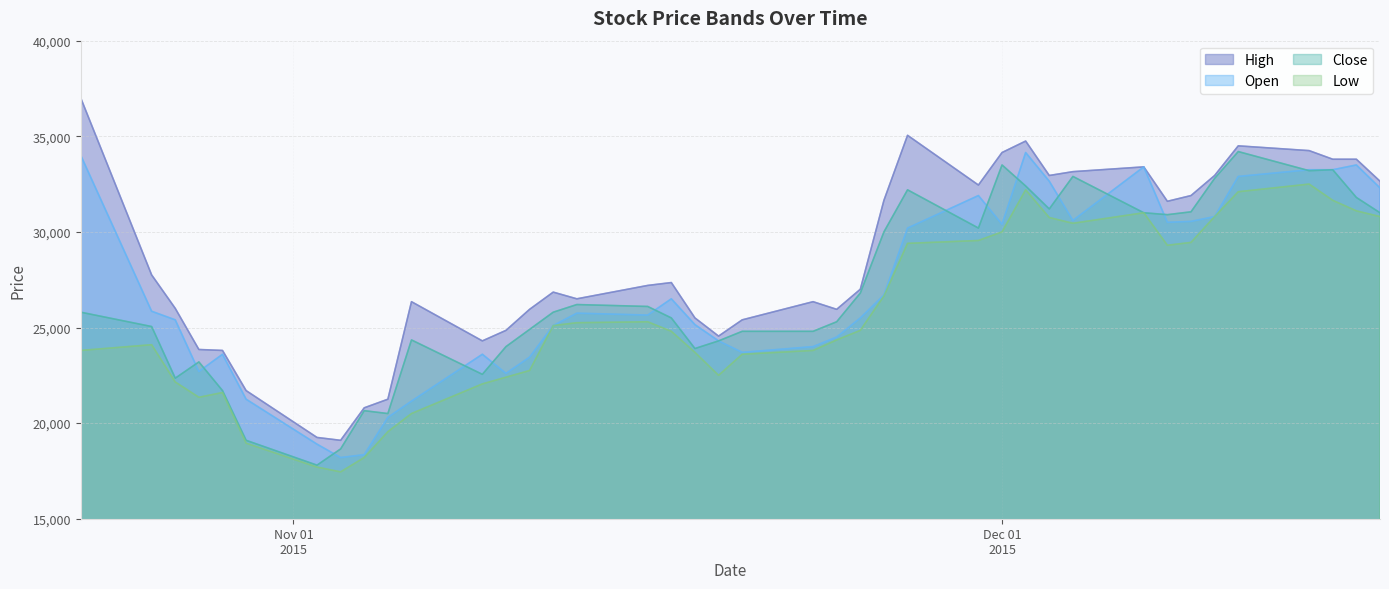

In High, how many points are lower than both neighbors (excluding endpoints)?

8